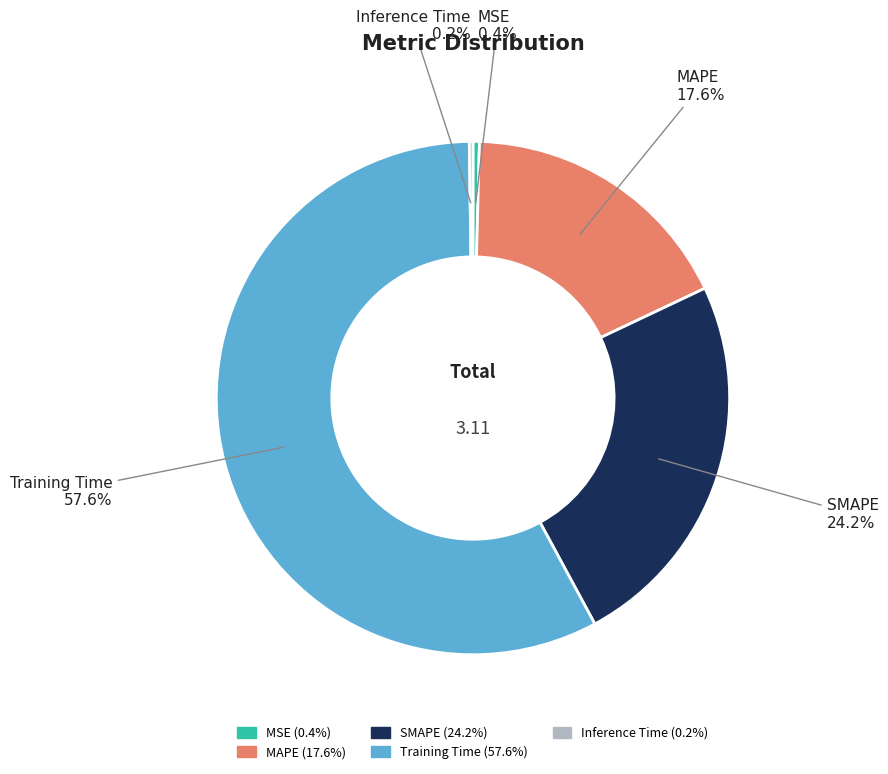

What is the largest slice in the pie chart?

Training Time